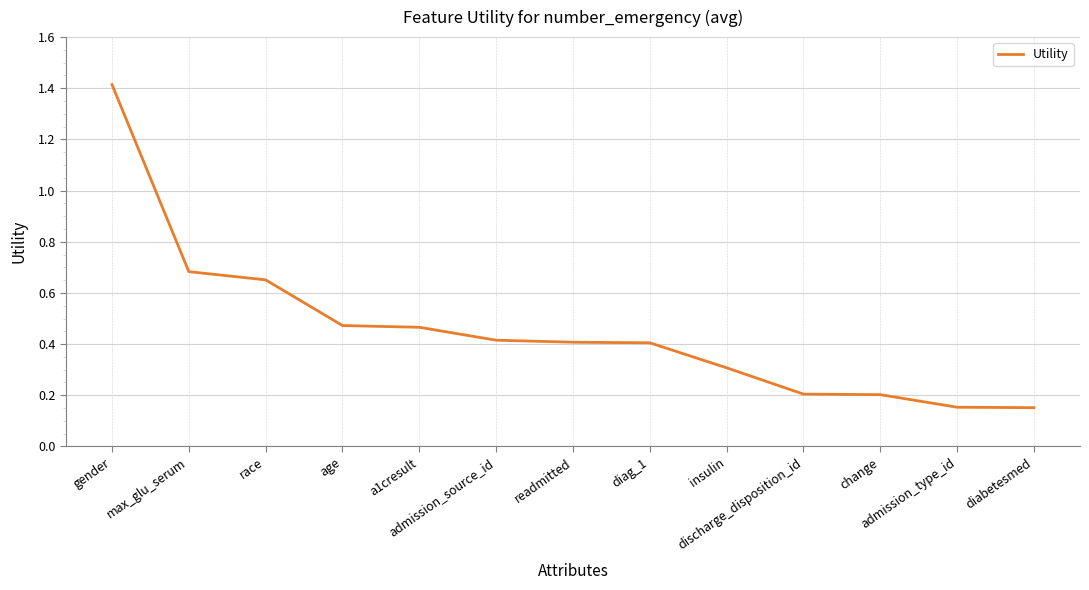

At which category does the chart reach its peak across all series?

gender